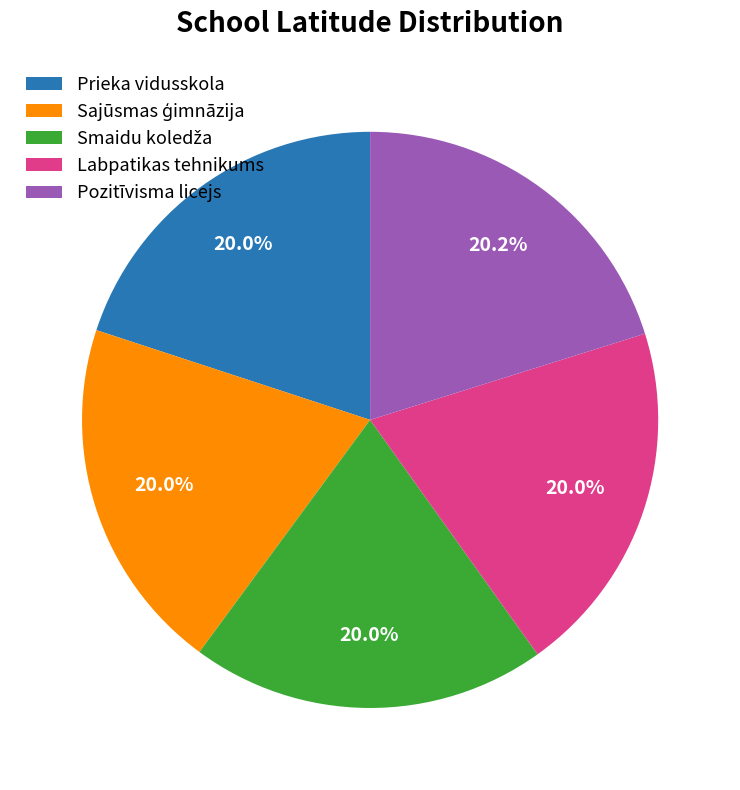

Combined, what portion of the pie is Labpatikas tehnikums and Pozitīvisma licejs?

40.1%